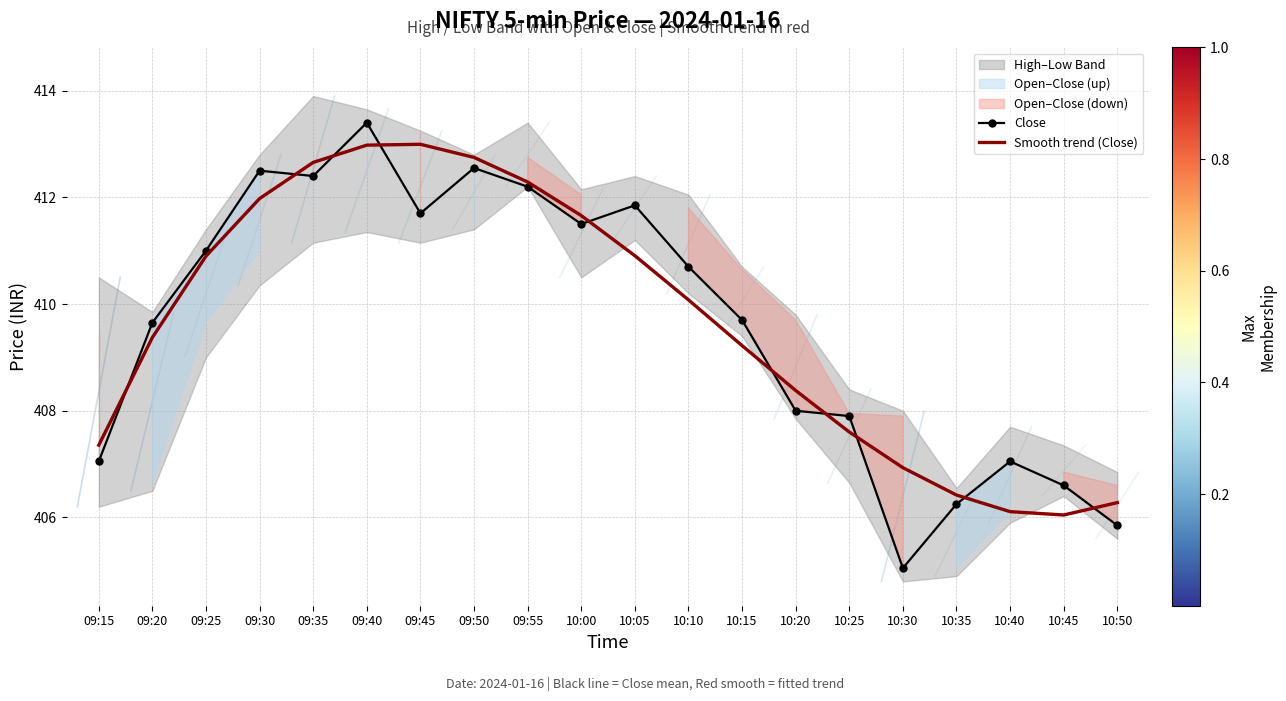

Reading left to right, what are all the values shown in this chart?

Close: 09:15=407.1	09:20=409.6	09:25=411.0	09:30=412.5	09:35=412.4	09:40=413.4	09:45=411.7	09:50=412.6	09:55=412.2	10:00=411.5	10:05=411.9	10:10=410.7	10:15=409.7	10:20=408.0	10:25=407.9	10:30=405.1	10:35=406.2	10:40=407.1	10:45=406.6	10:50=405.9
Smooth trend (Close): 09:15=407.4	09:20=409.4	09:25=410.9	09:30=412.0	09:35=412.7	09:40=413.0	09:45=413.0	09:50=412.7	09:55=412.3	10:00=411.7	10:05=410.9	10:10=410.1	10:15=409.2	10:20=408.4	10:25=407.6	10:30=406.9	10:35=406.4	10:40=406.1	10:45=406.0	10:50=406.3